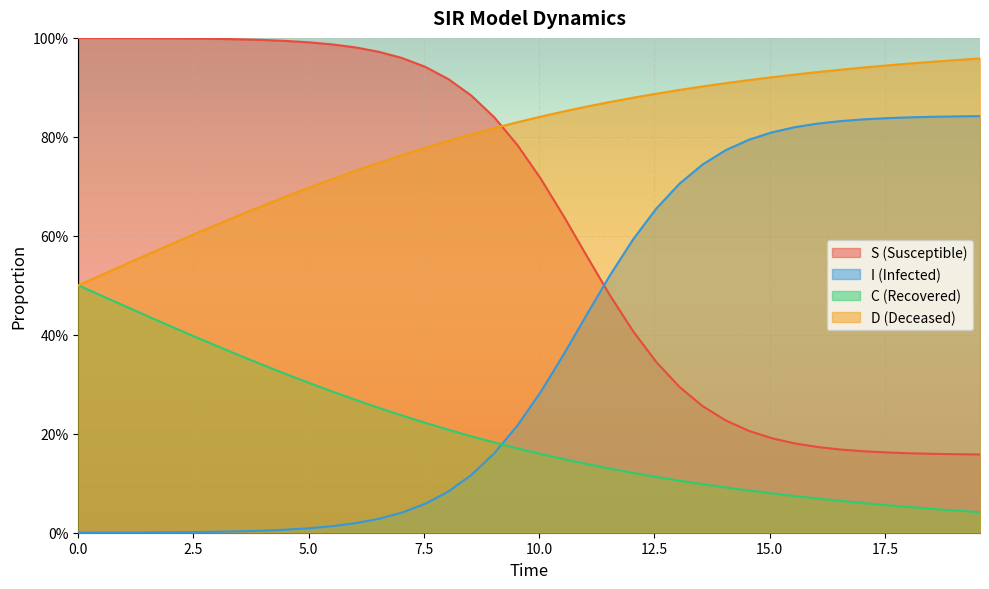

Which series has the largest total across all categories?

D (Deceased)